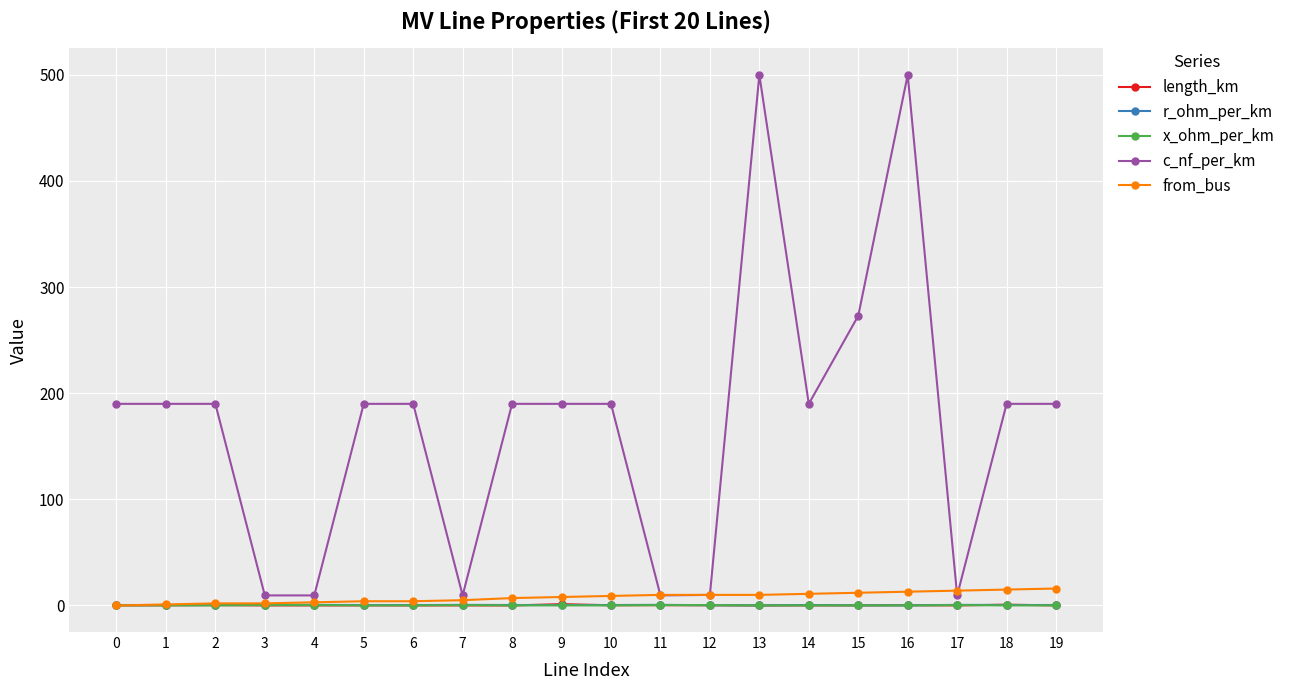

Which series changed the most between 12 and 14?

c_nf_per_km